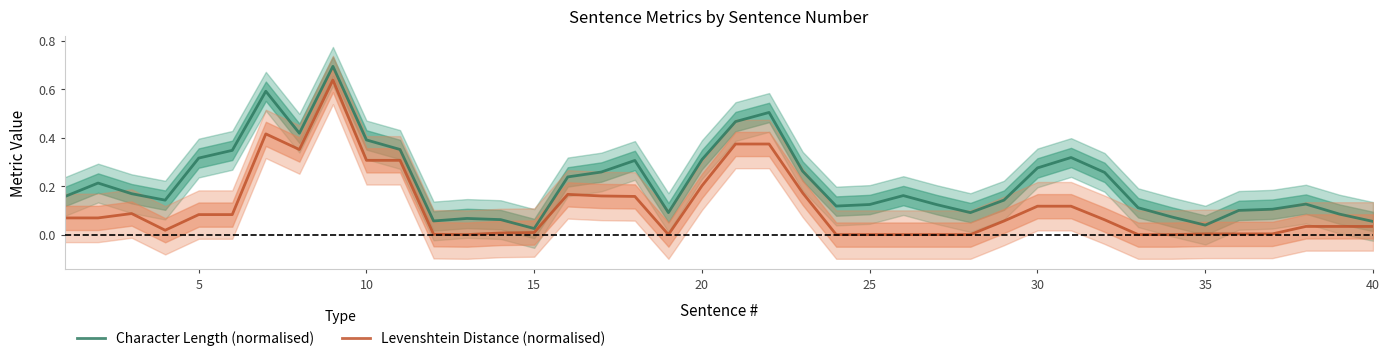

Which series has the largest total across all categories?

Character Length (normalised)